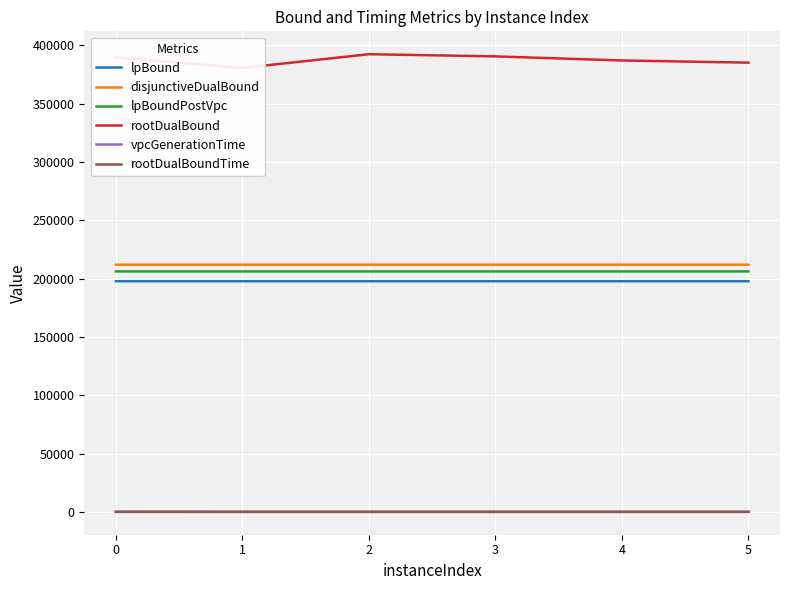

What value does the rootDualBoundTime series have at 2?

0.4